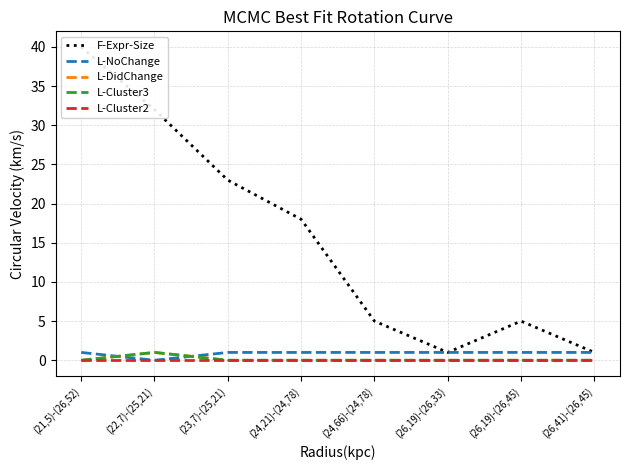

What position from the right is (26,19)-(26,33)?

3